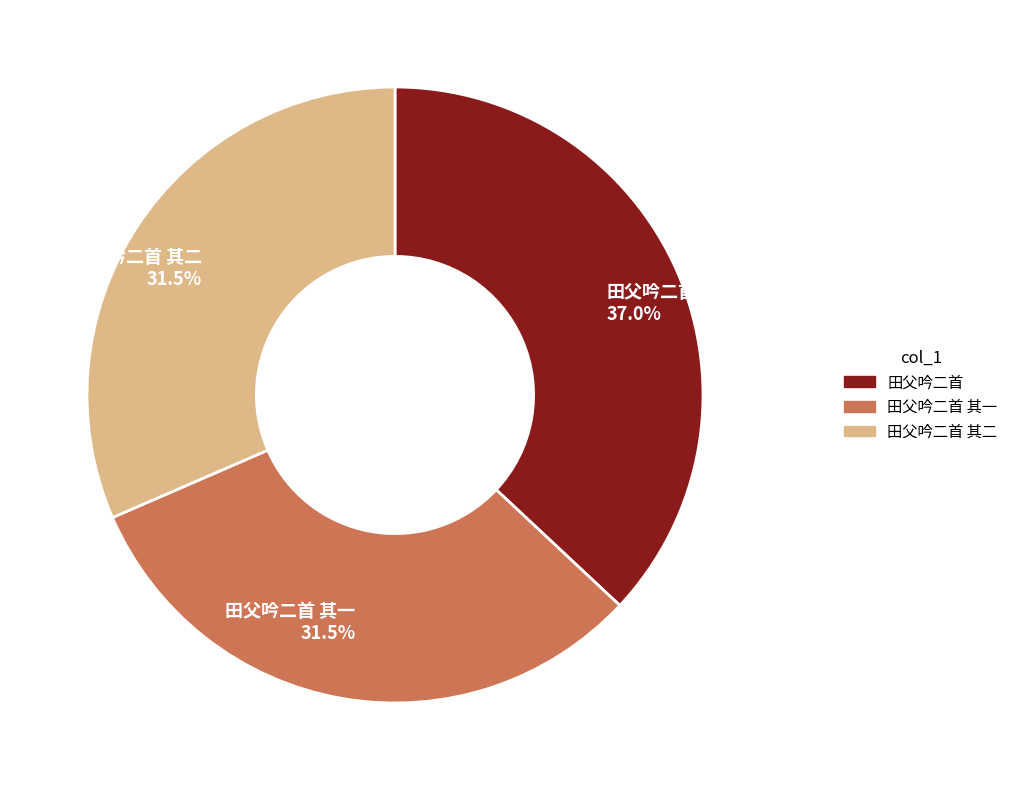

Which category has the biggest portion of the pie?

田父吟二首 37.0%